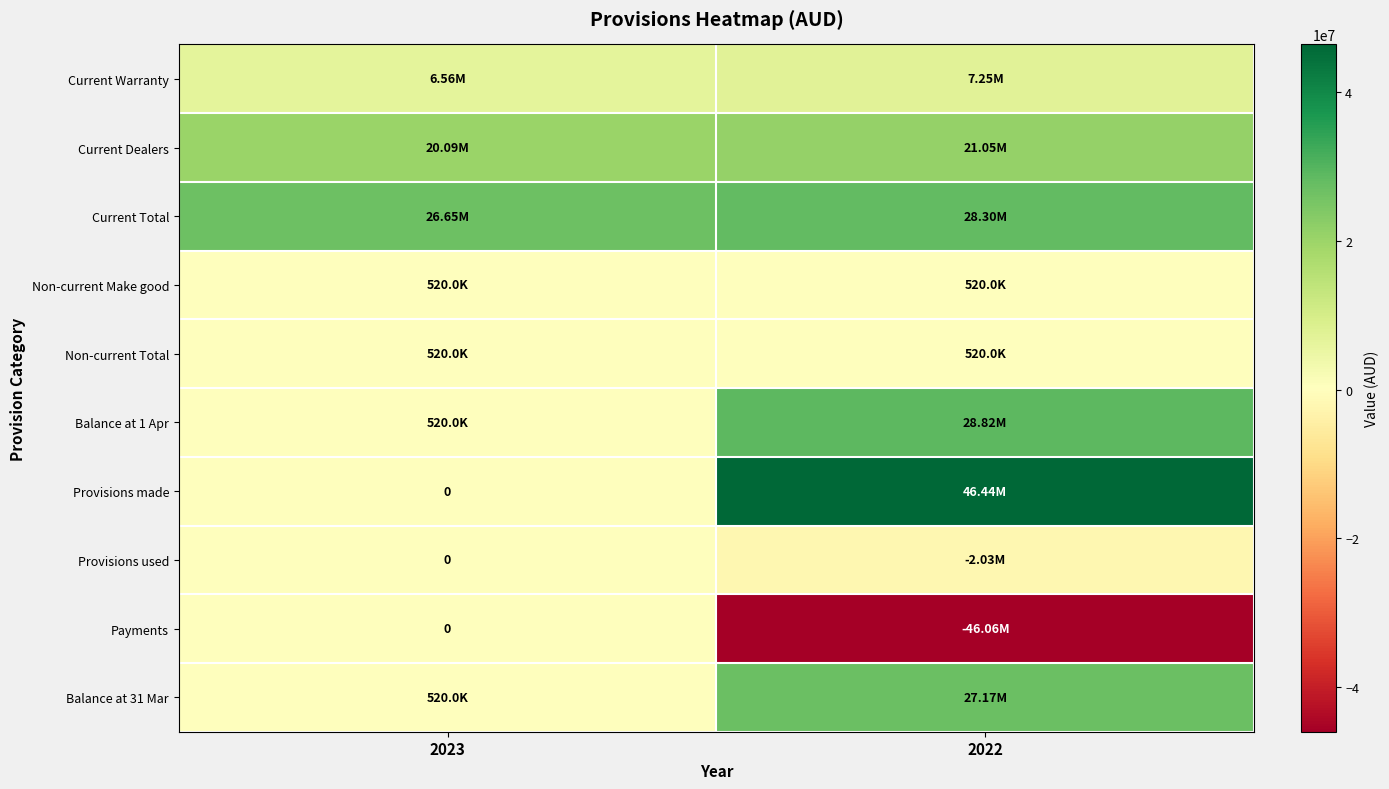

How many Balance at 31 Mar values are between 520000 and 27172372?

2